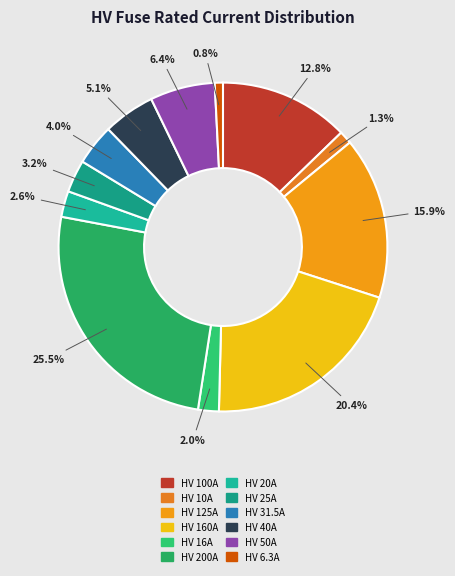

Approximately how many times larger is the value at HV 200A compared to HV 31.5A?

6.3